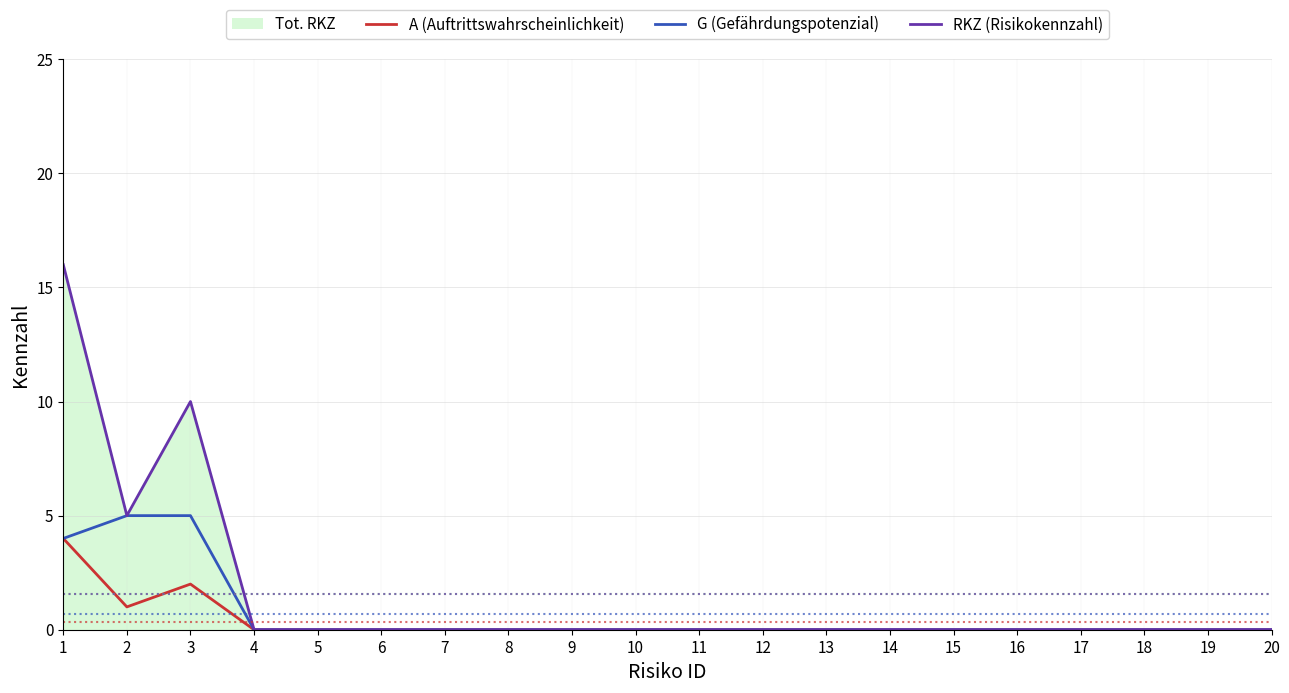

Where is the first local maximum for A (Auftrittswahrscheinlichkeit)?

3